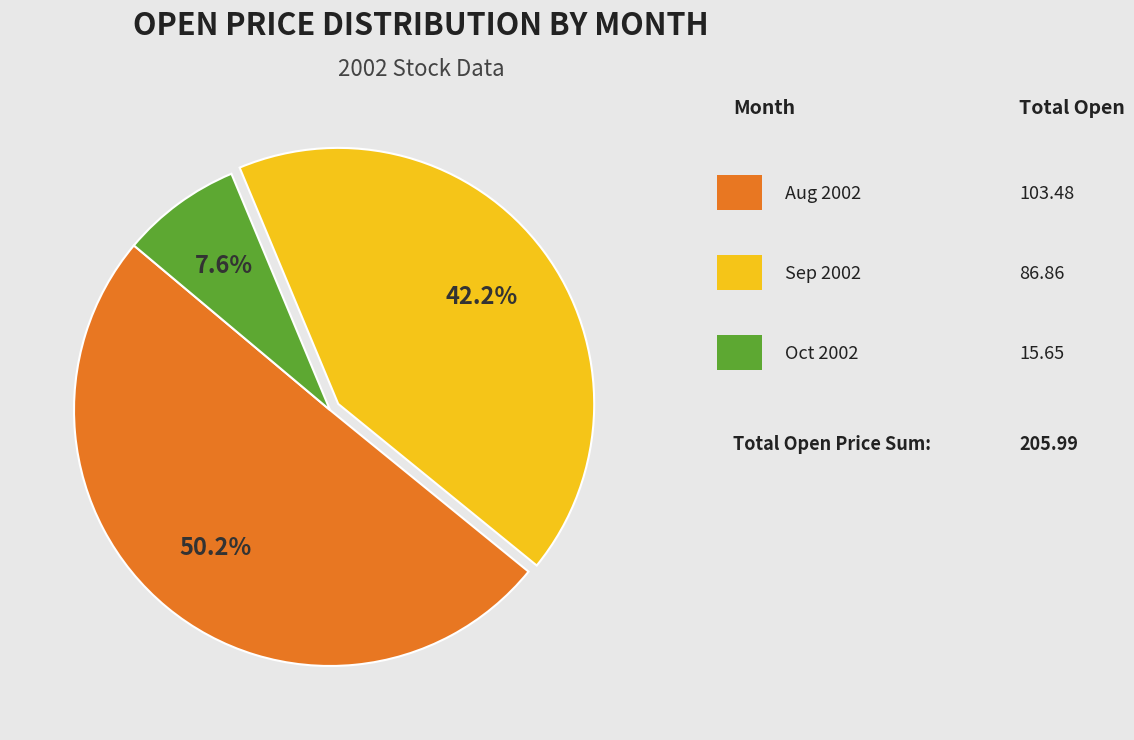

Is there a majority slice in this chart?

Yes